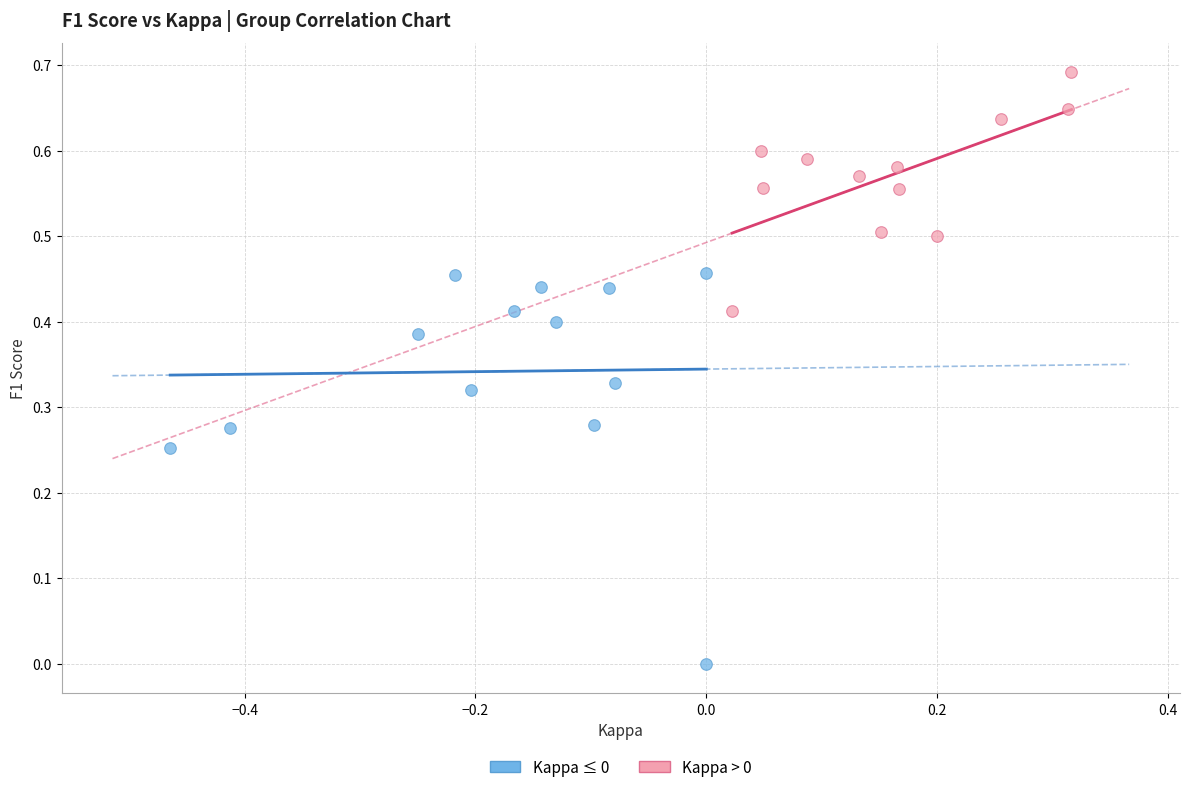

Which series has the largest Y range (max minus min)?

Kappa ≤ 0